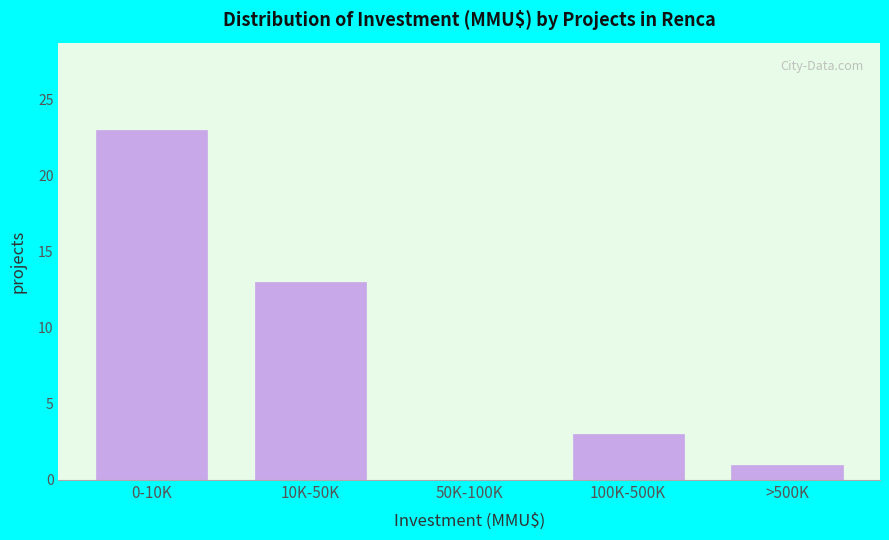

Reading left to right, transcribe all the data shown in this chart.

0-10K=23	10K-50K=13	50K-100K=0	100K-500K=3	>500K=1